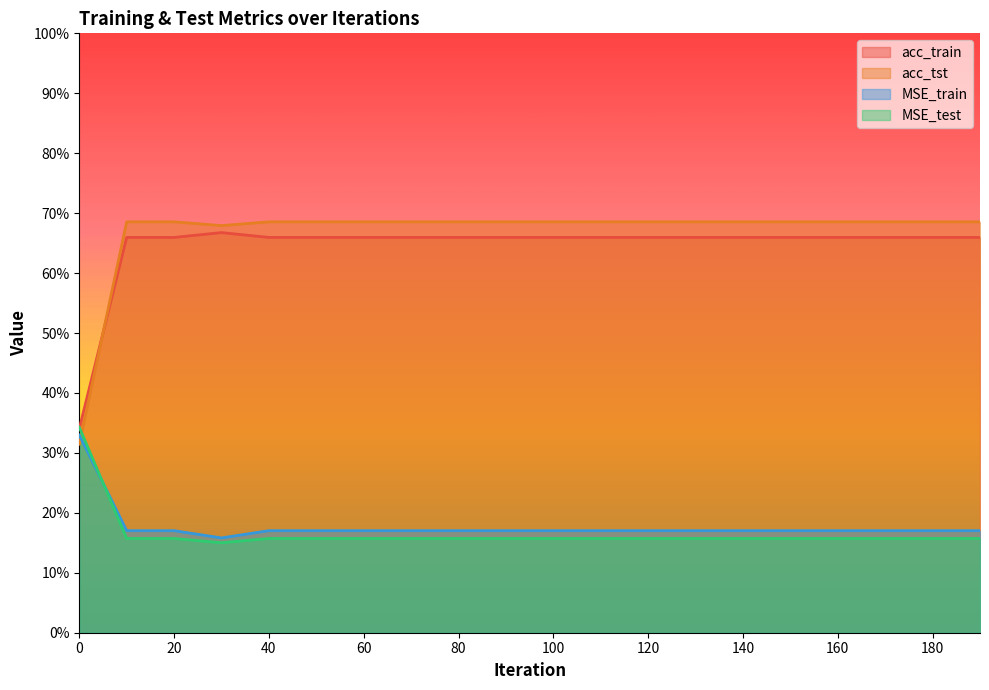

Is it true that MSE_train equals 0.3 at 40?

False